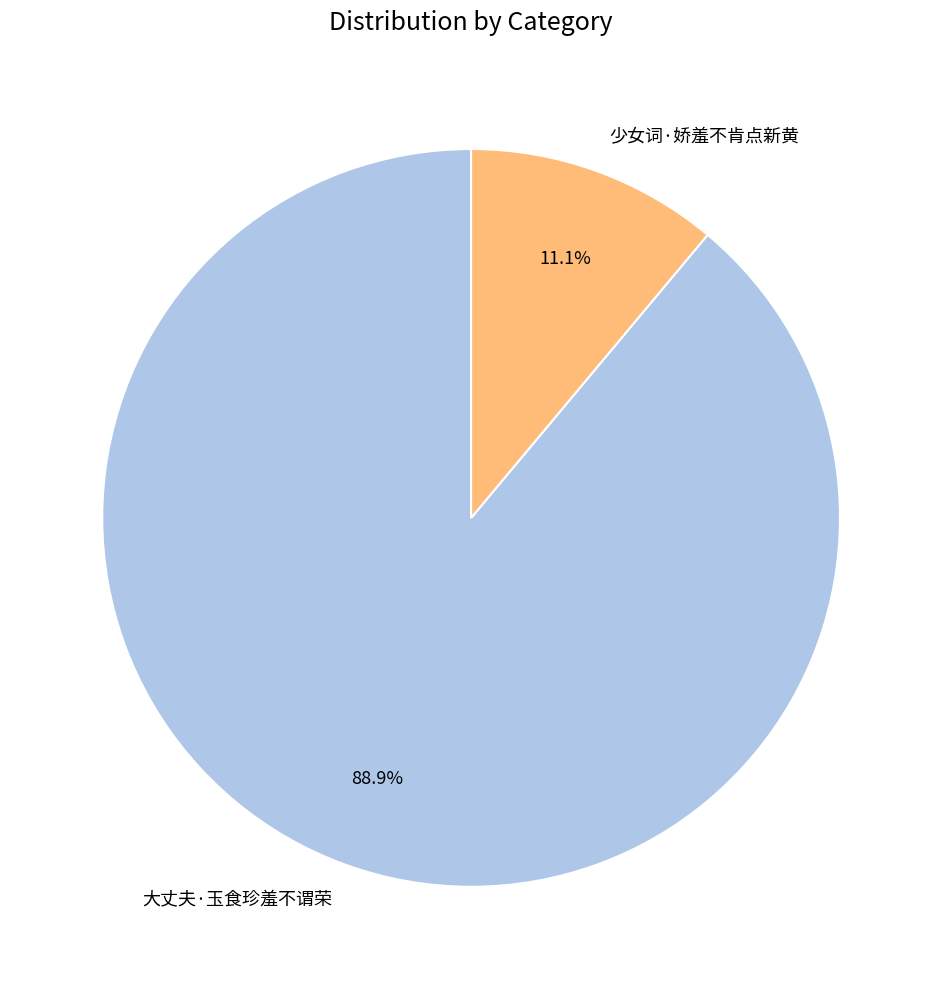

Combined, do 少女词·娇羞不肯点新黄 and 大丈夫·玉食珍羞不谓荣 account for over 50%?

Yes